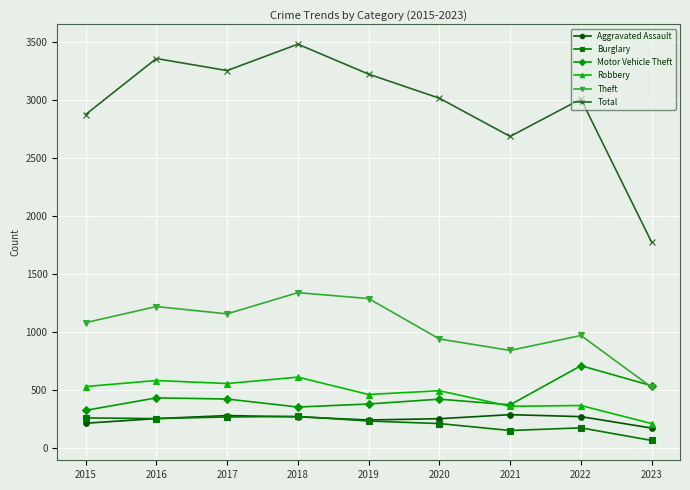

True or false: Theft has more than 1 points higher than both neighbors.

True